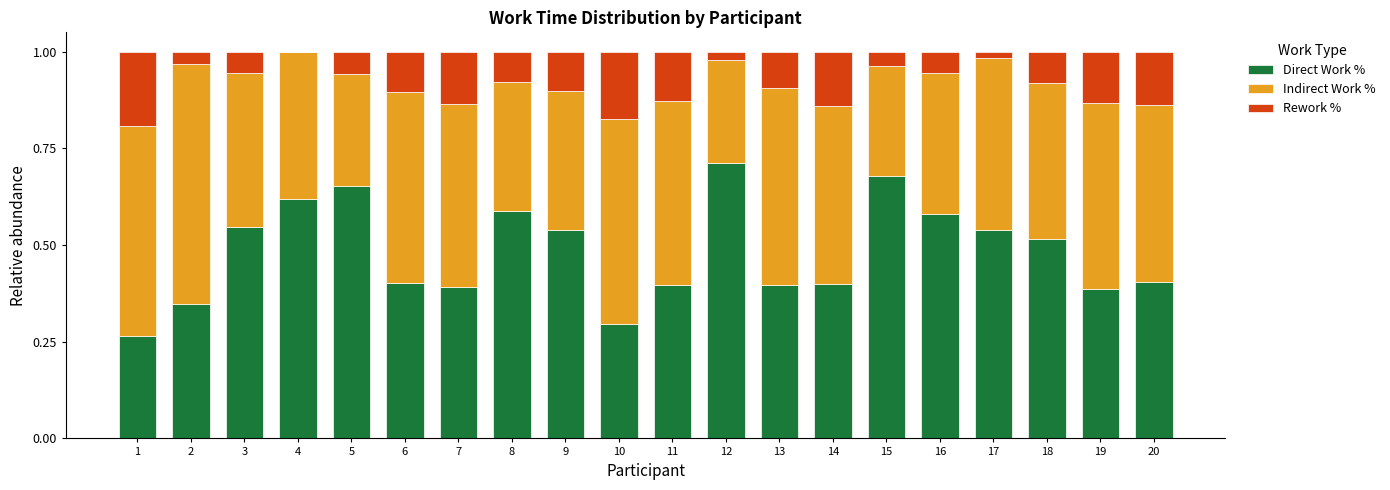

What is the total value across all series at 20?

1.0